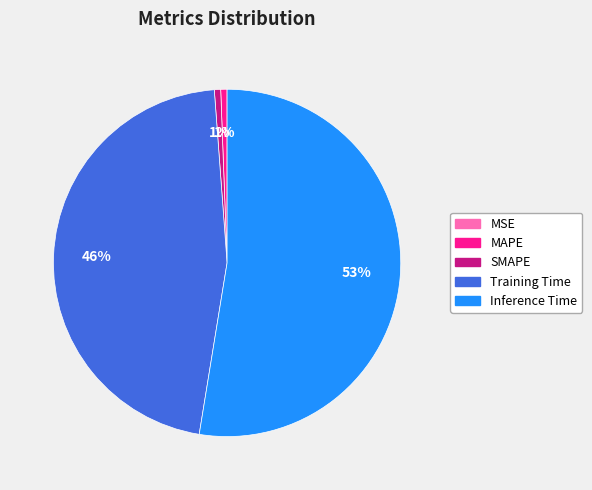

To the nearest percent, what is the combined percentage of Training Time and SMAPE?

47%